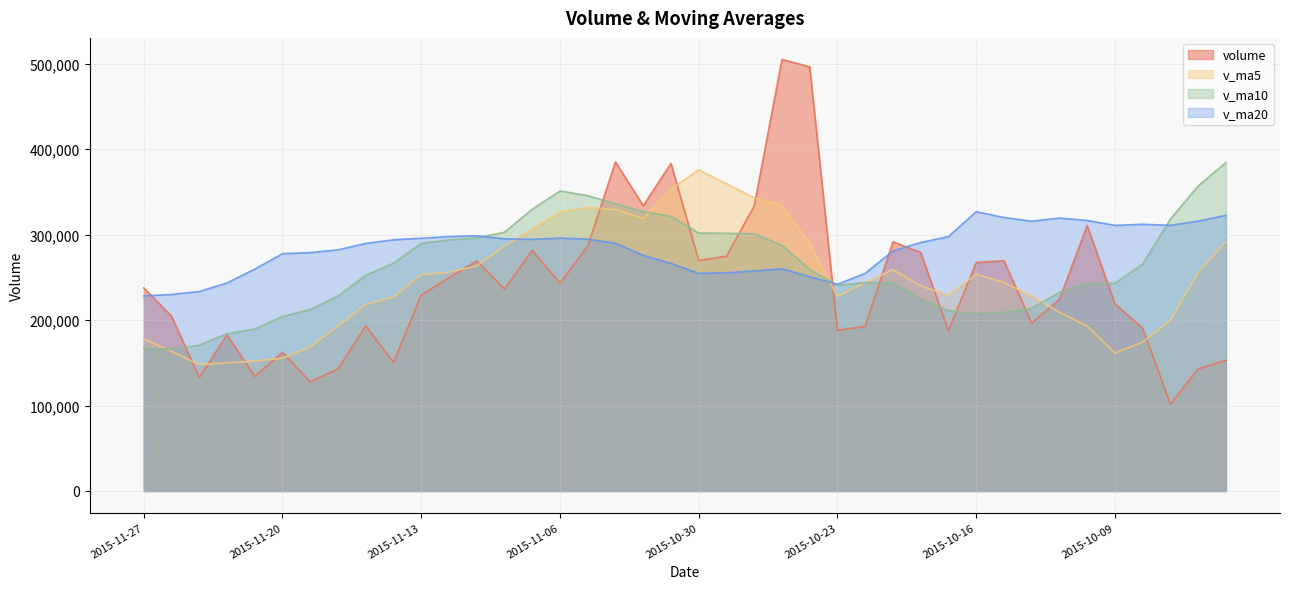

Which category has the lowest value across all series?

2015-09-30